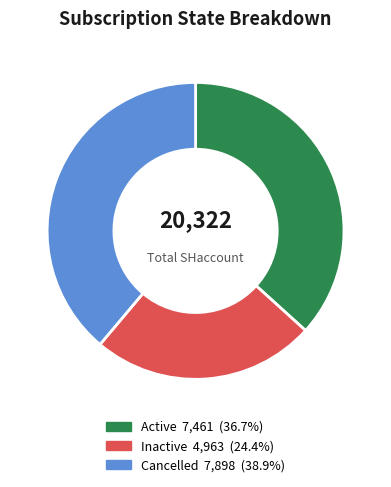

Is there any slice that represents more than half of the pie?

No